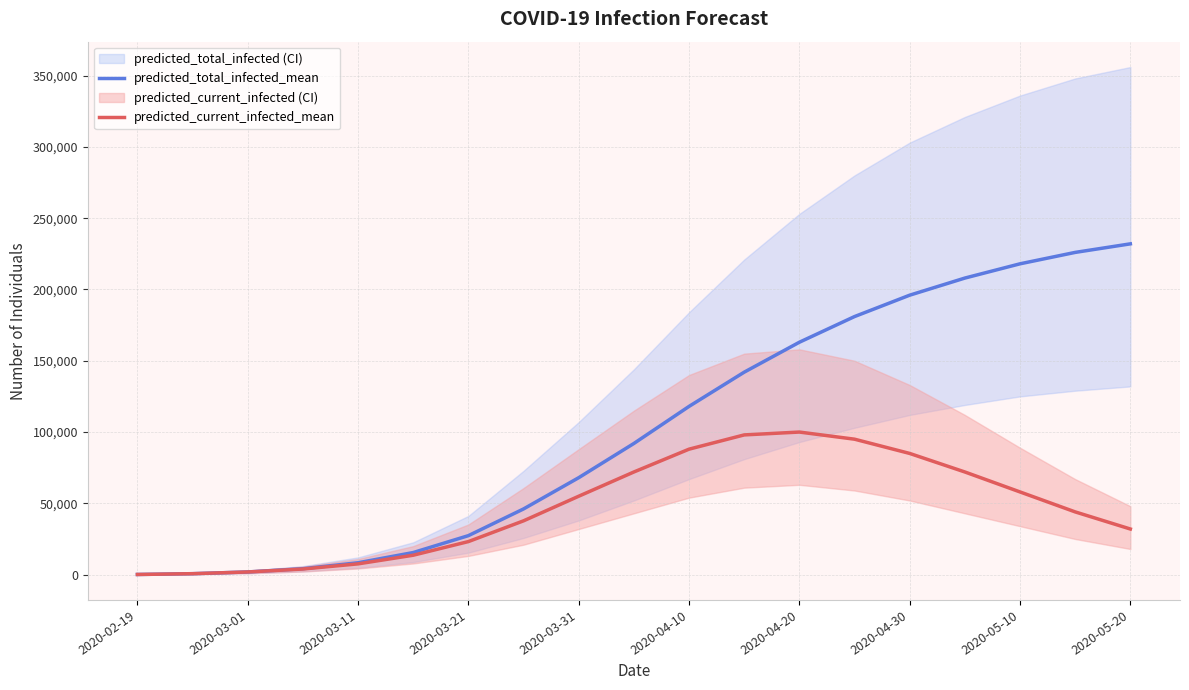

True or false: predicted_total_infected_mean and predicted_current_infected_mean cross at least once.

False